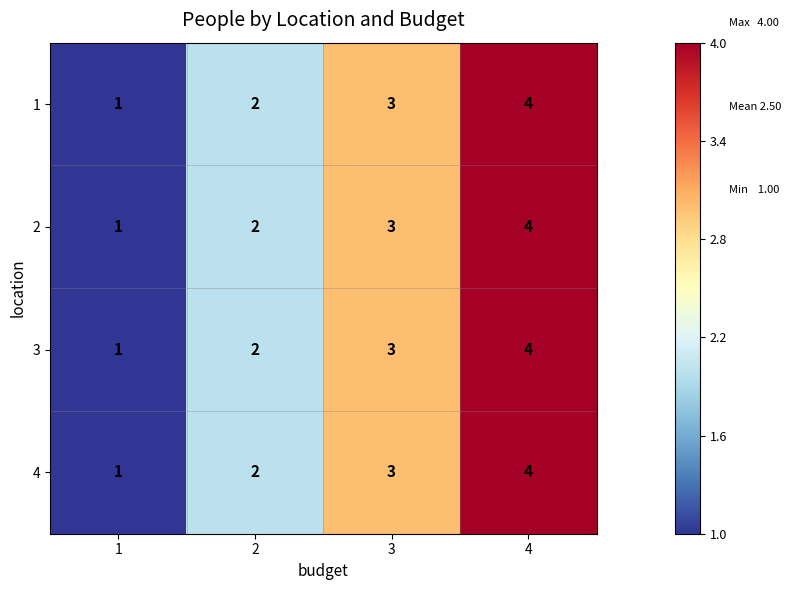

At which category is the sum across all series the highest?

4